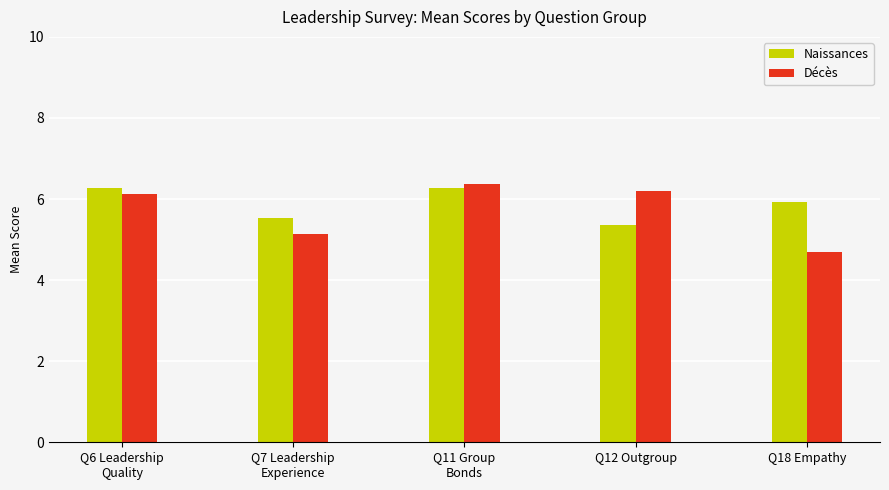

What are all the series names shown in the legend?

Naissances, Décès